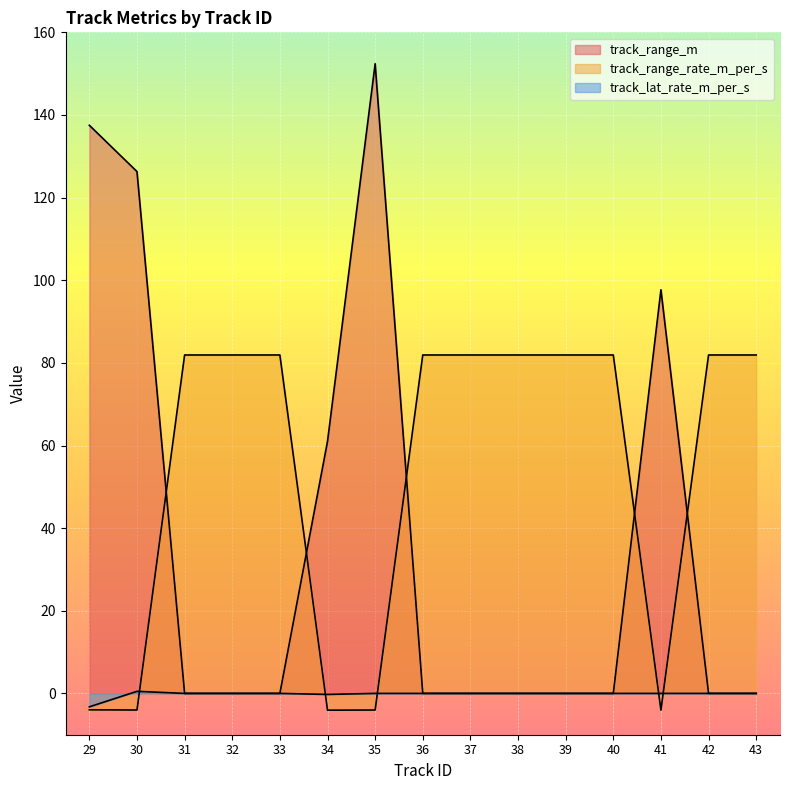

What are all the series names shown in the legend?

track_range_m, track_range_rate_m_per_s, track_lat_rate_m_per_s